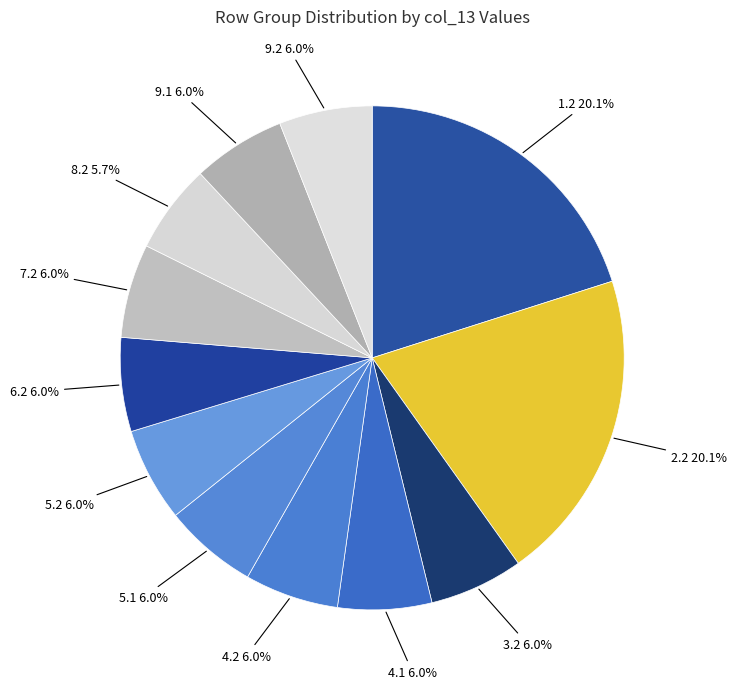

What is the total percentage of 4.1 and 1.2?

26.1%